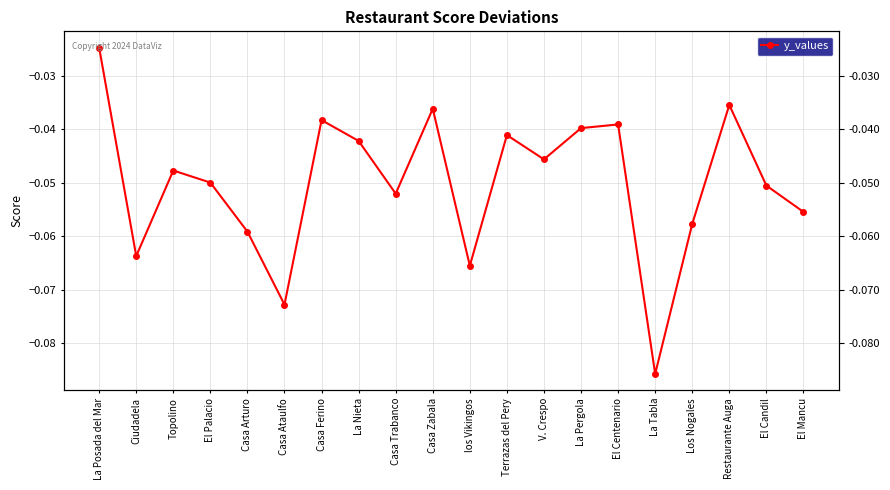

The chart shows a value of -0.0 at Casa Zabala. True or false?

True